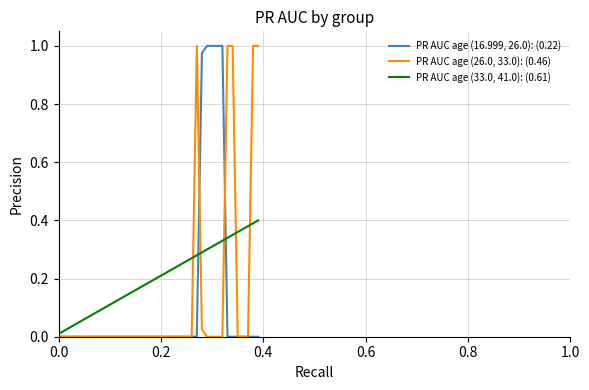

Which series has the largest total across all categories?

PR AUC age (33.0, 41.0): (0.61)